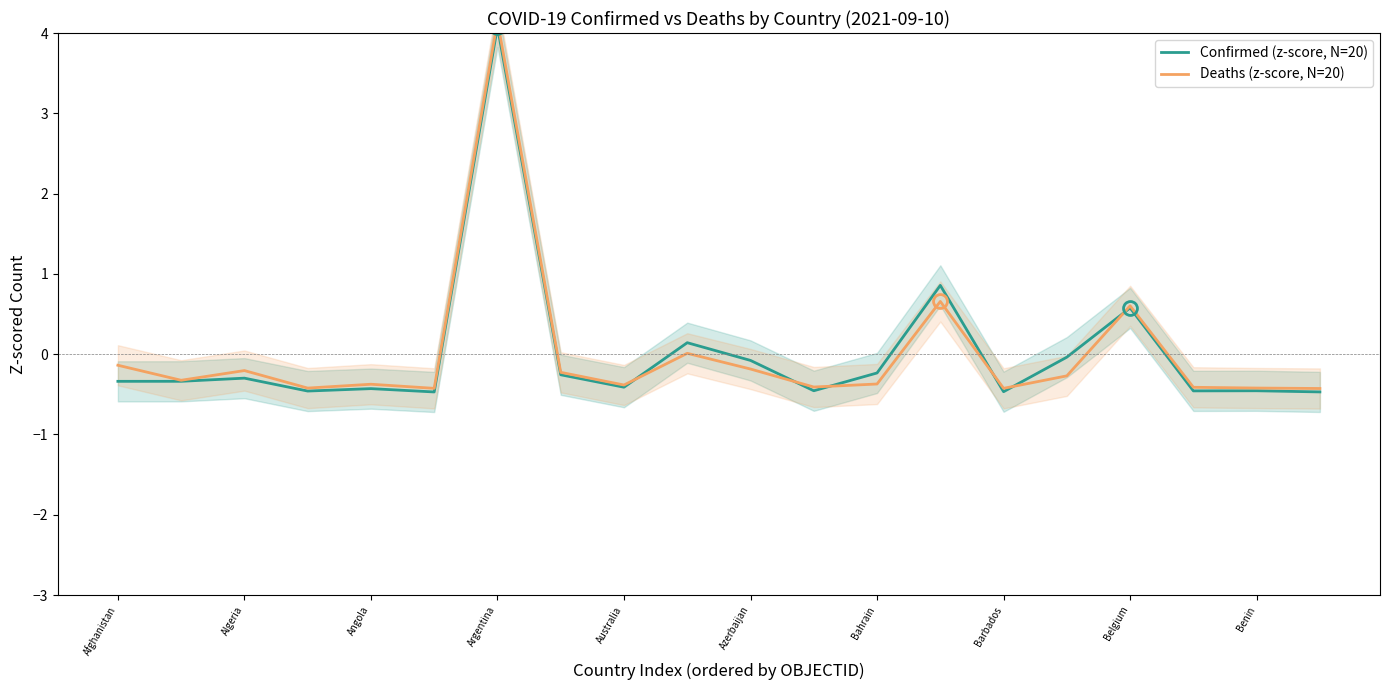

What is the difference between the maximum and minimum values in the Deaths (z-score, N=20) series?

4.6